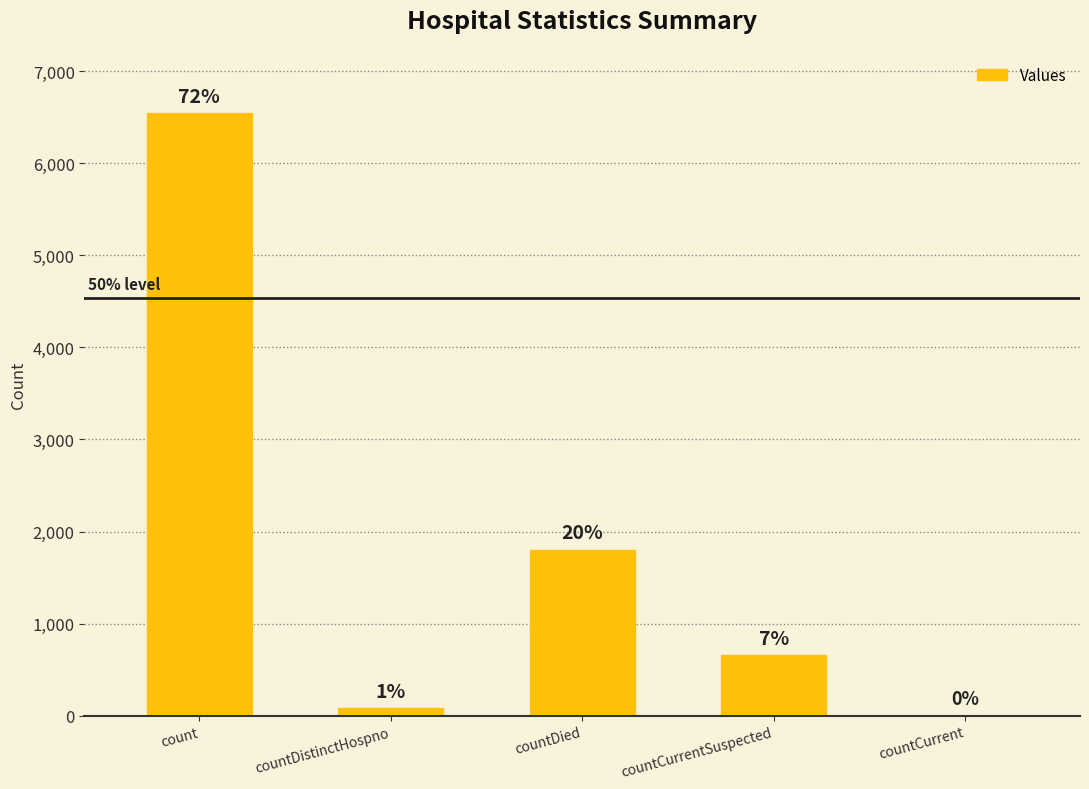

Are the bars horizontal?

No